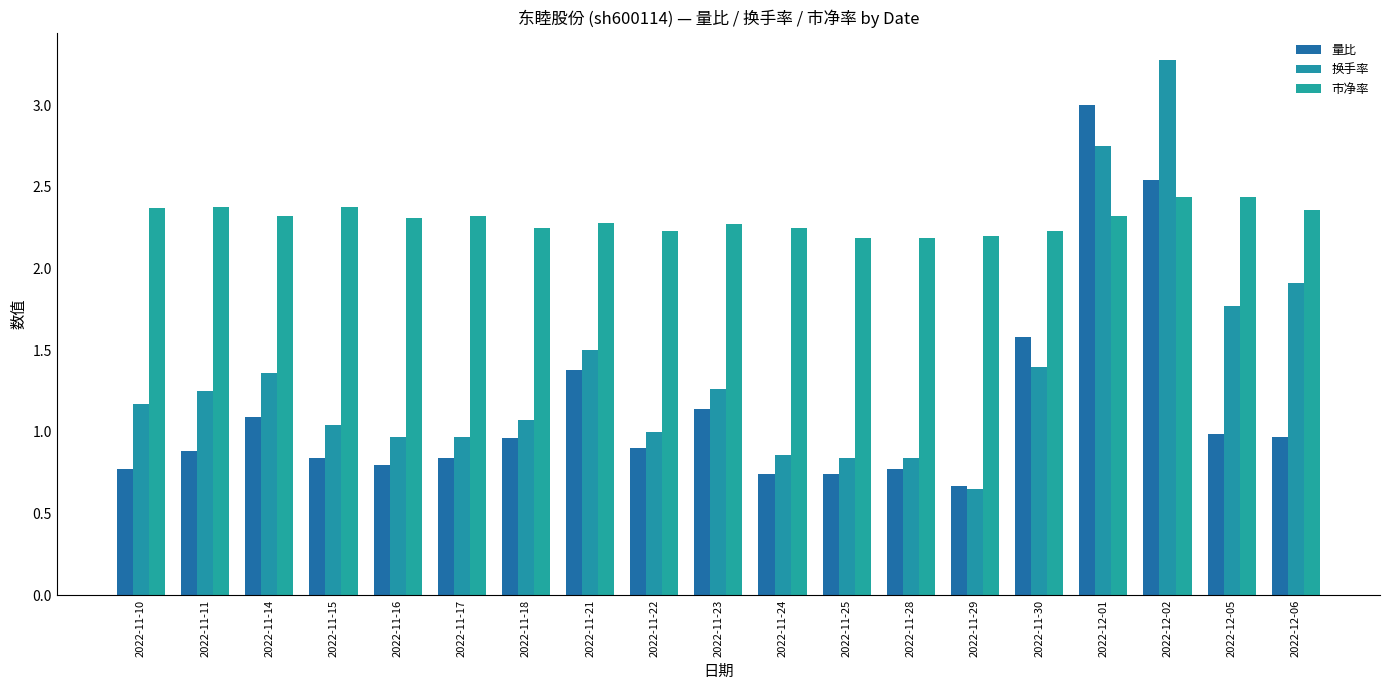

The 市净率 series shows 3.6 at 2022-11-28. True or false?

False